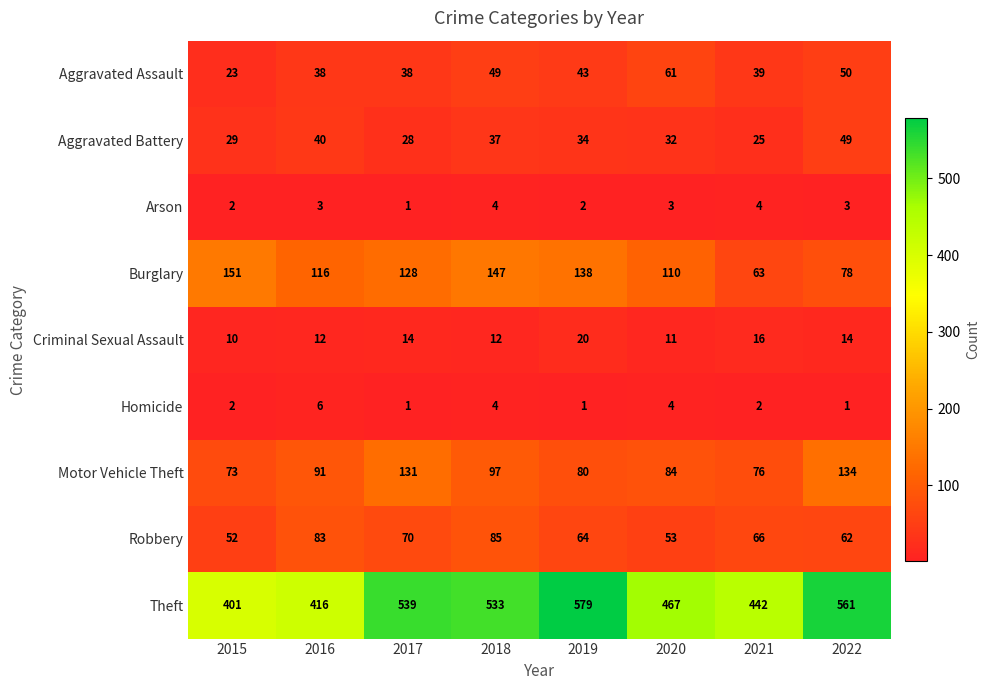

What is the average value of the Burglary series?

116